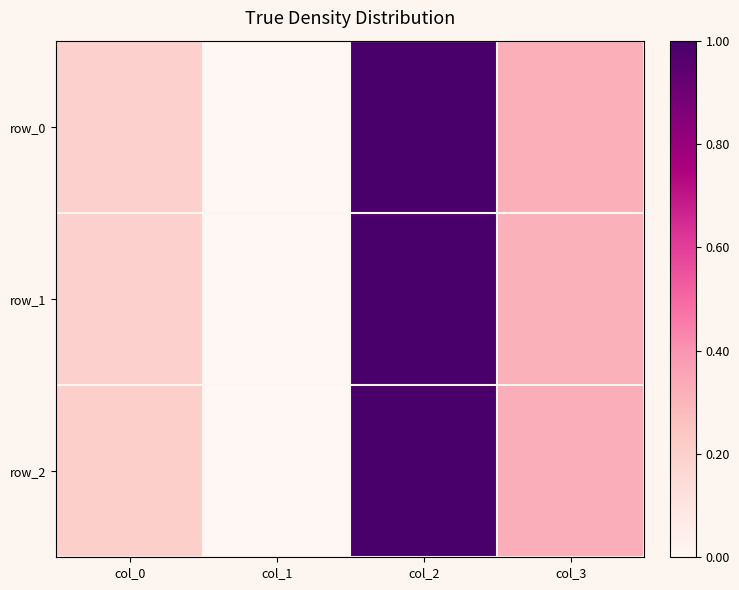

Reading left to right, extract all data points from this chart.

row_0: 0.2	0.0	1.0	0.3
row_1: 0.2	0.0	1.0	0.3
row_2: 0.2	0.0	1.0	0.3